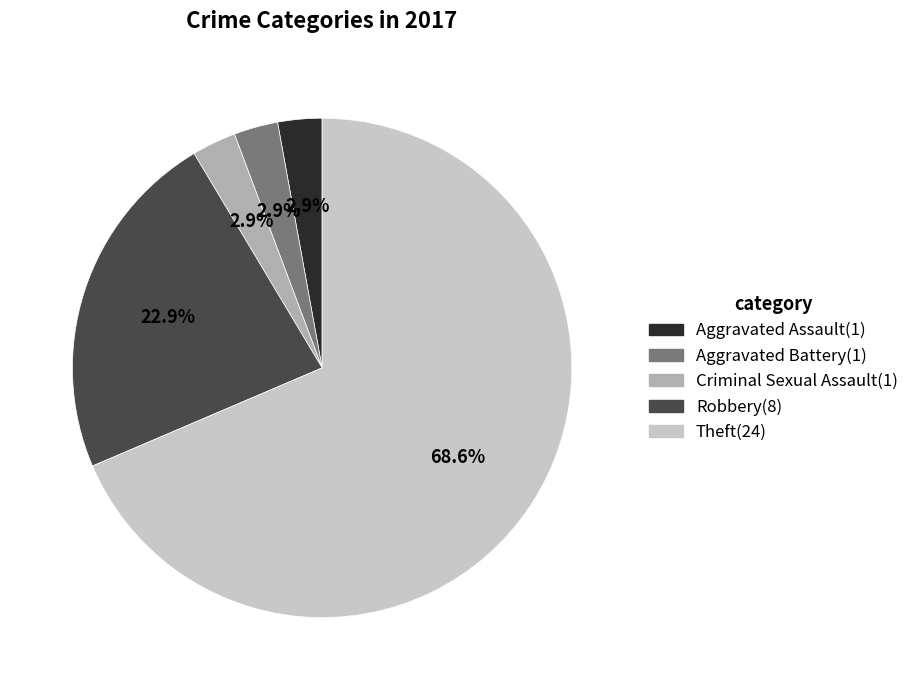

The Theft slice represents 61% of the pie. True or false?

False